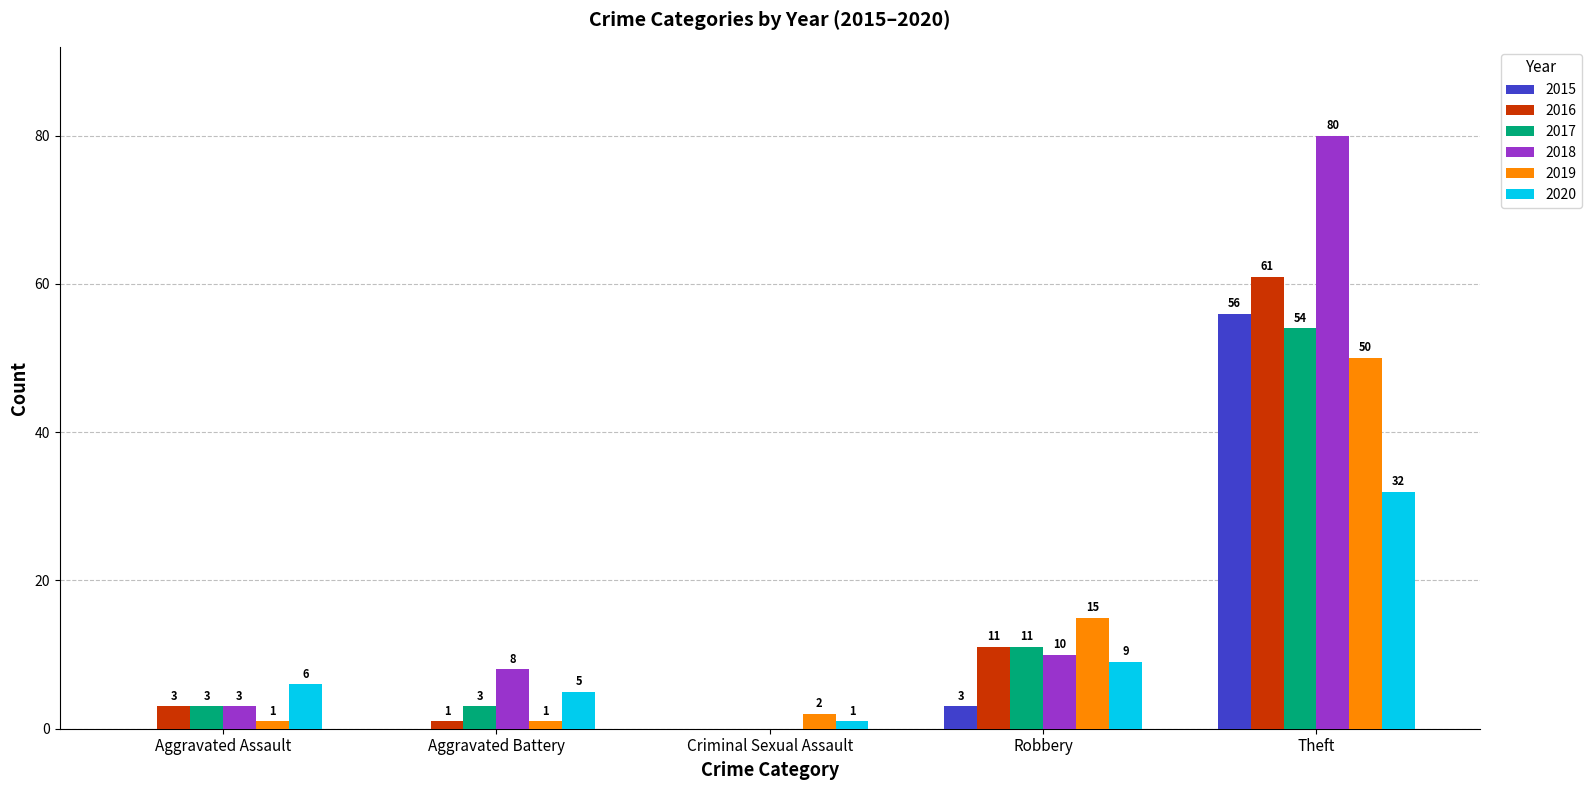

Which series has the widest spread of values?

2018